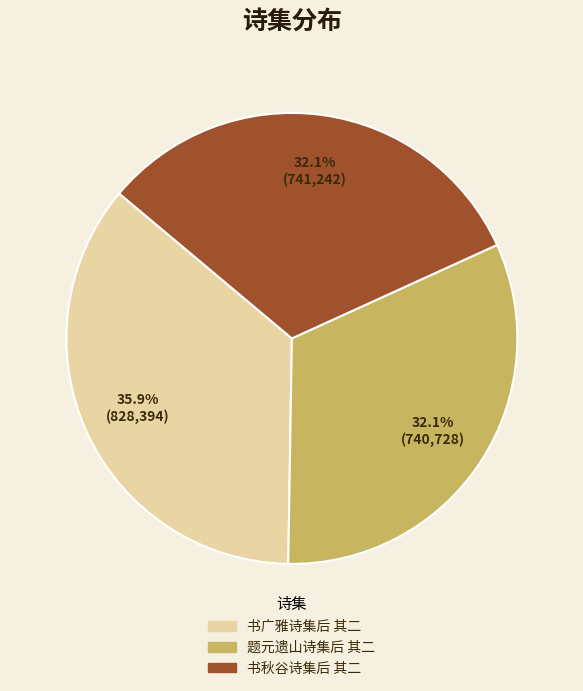

True or false: 书广雅诗集后 其二 accounts for 36% of the total.

True